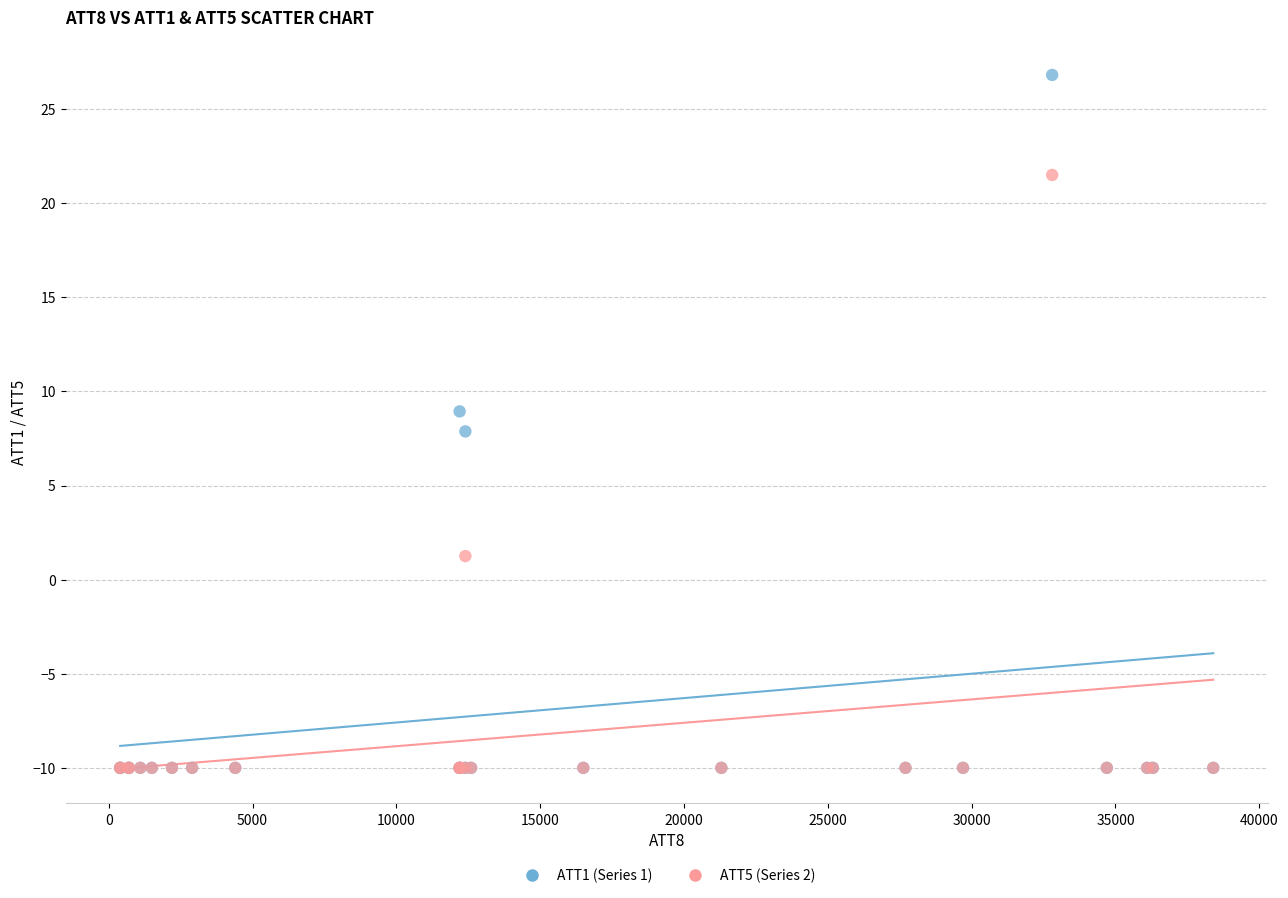

Which series reaches the maximum Y coordinate?

ATT1 (Series 1)